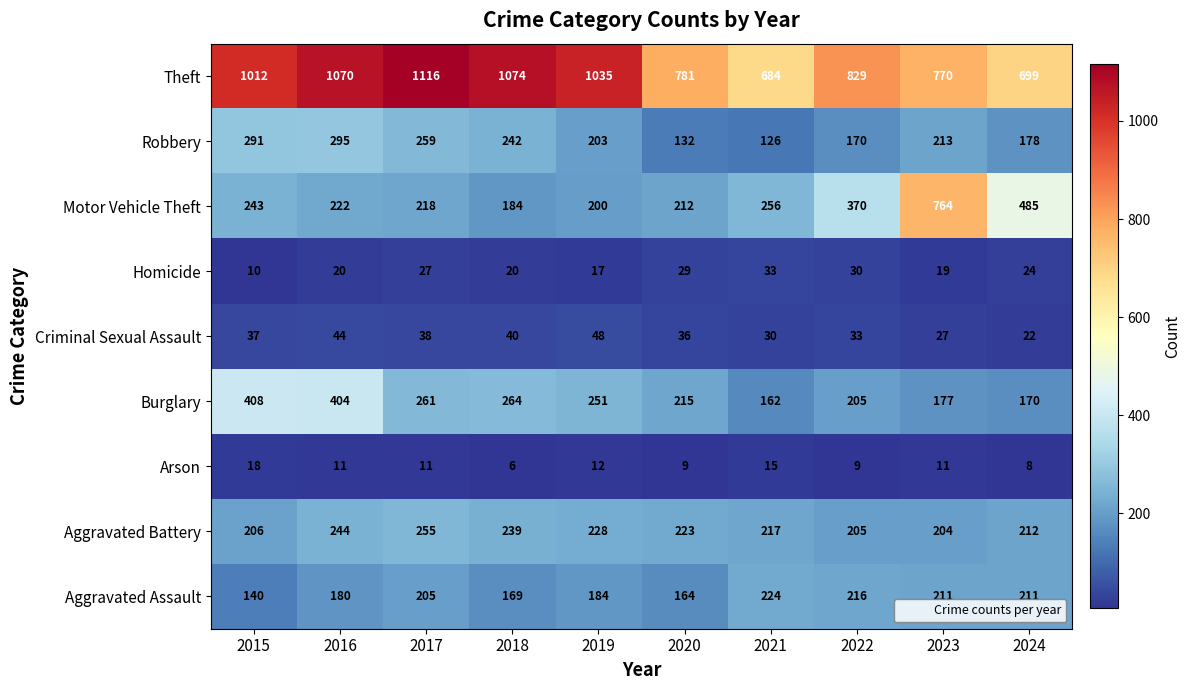

At how many categories does at least one series exceed 570?

10